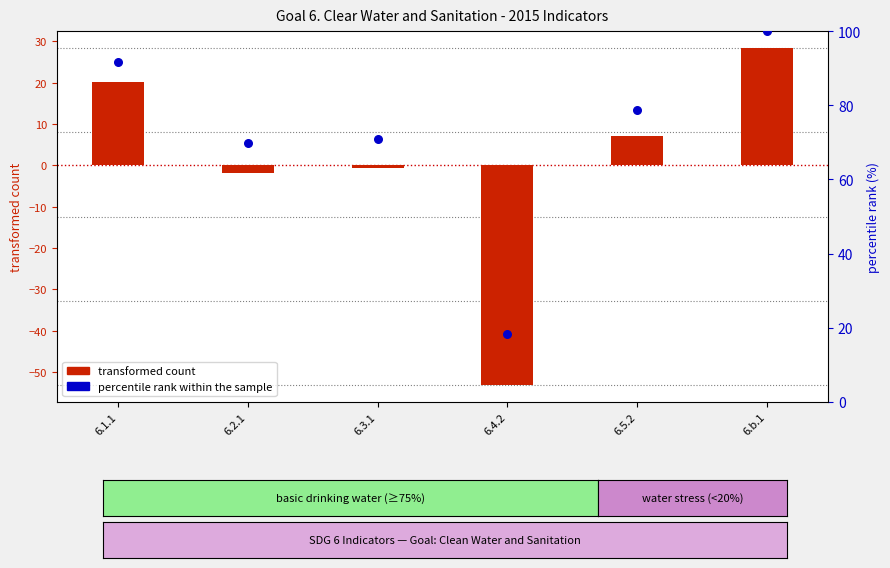

Which series has the largest total across all categories?

percentile rank within the sample